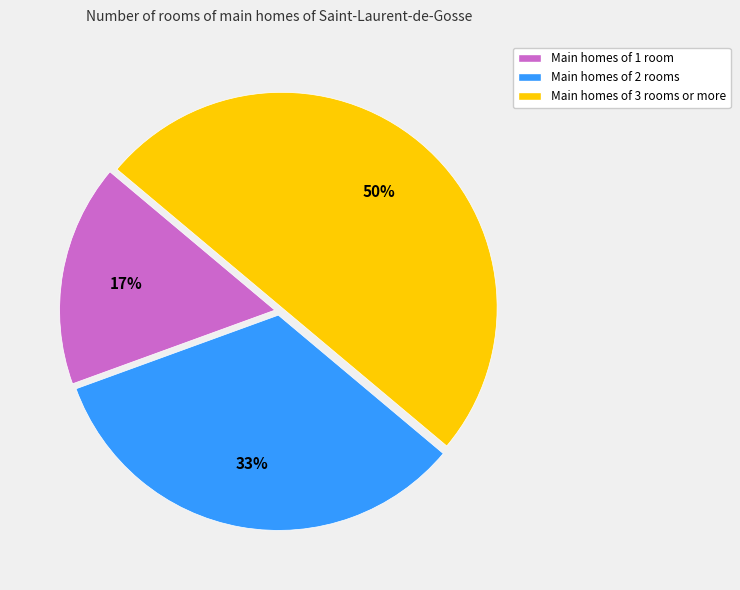

To the nearest percent, what is the difference between the largest and smallest slice percentages?

33%